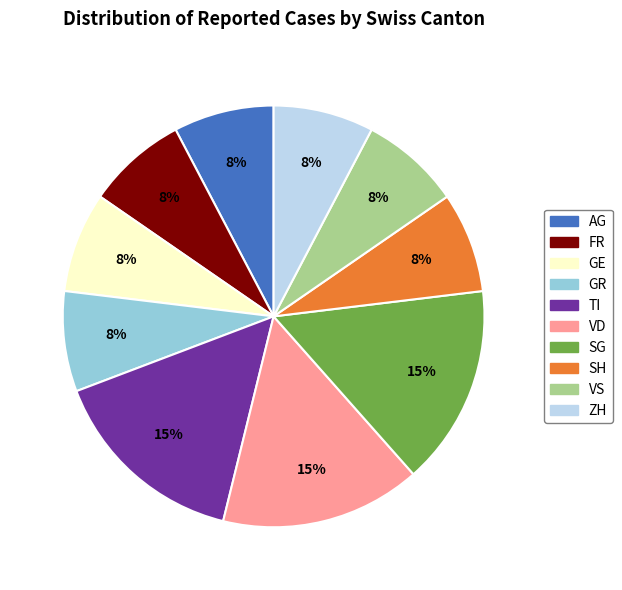

Is there any slice that represents more than half of the pie?

No